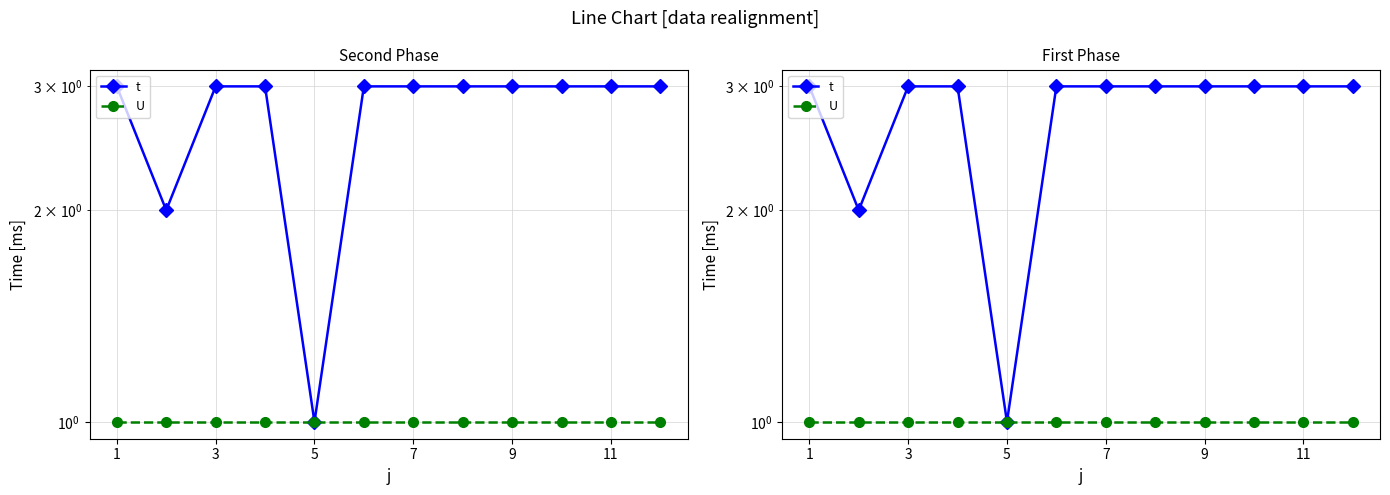

What is the highest value of the U series?

1